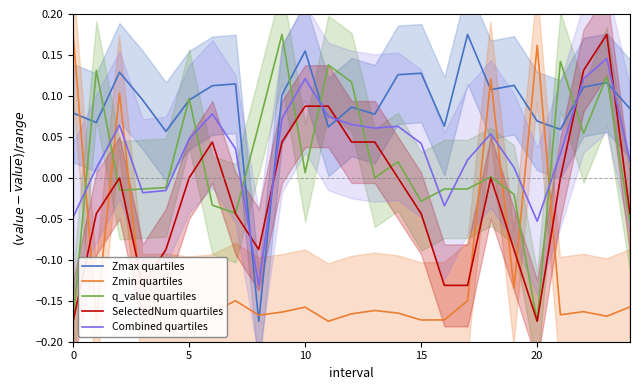

How many values in the SelectedNum quartiles series exceed 0?

8